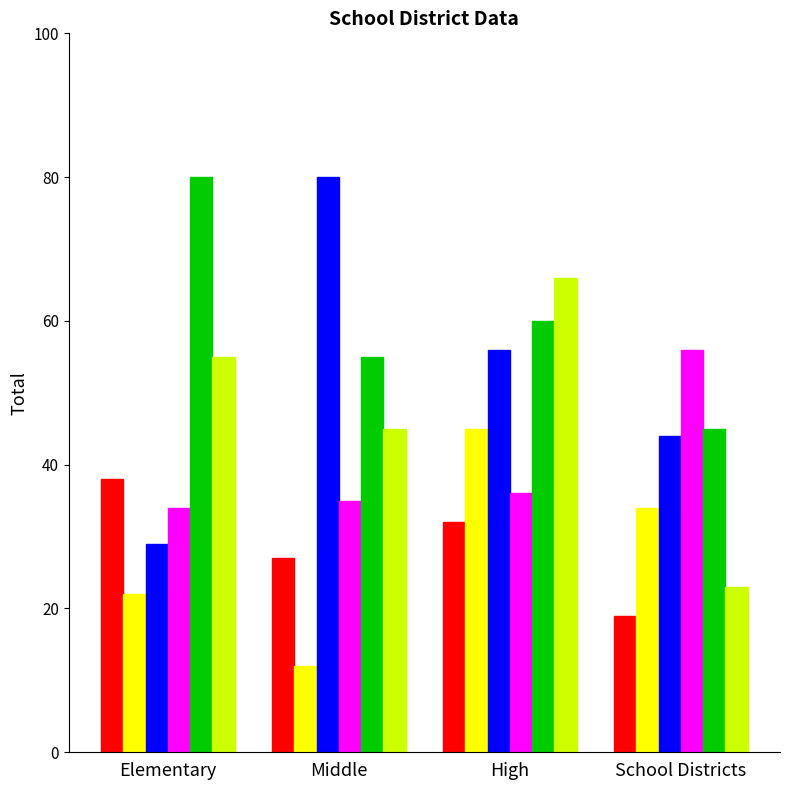

What is the total value across all series at Elementary?

258